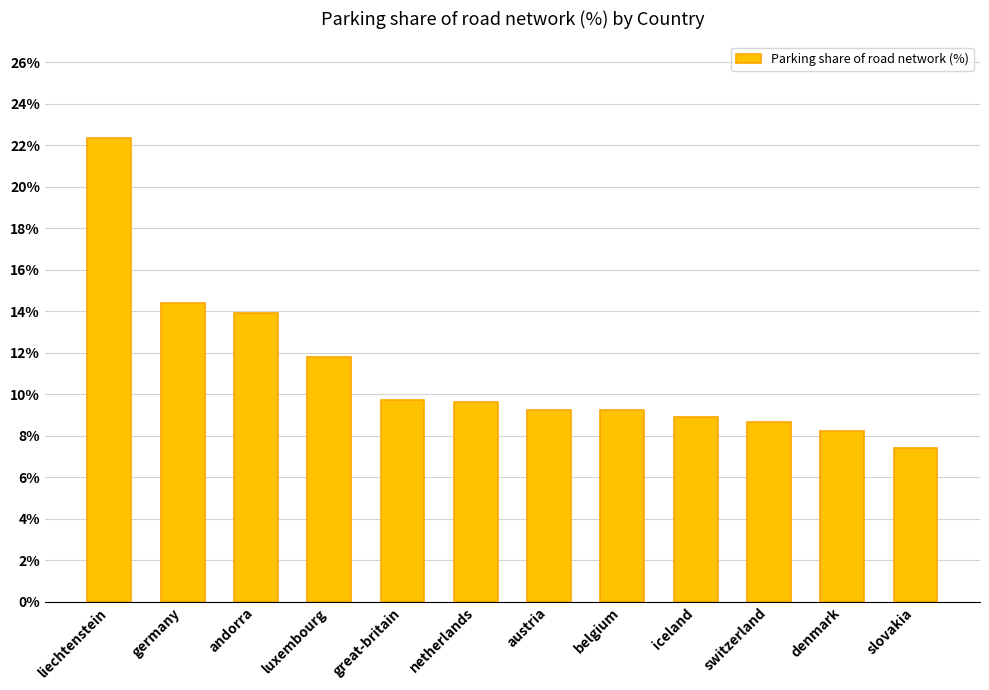

Does the chart contain any negative values?

No